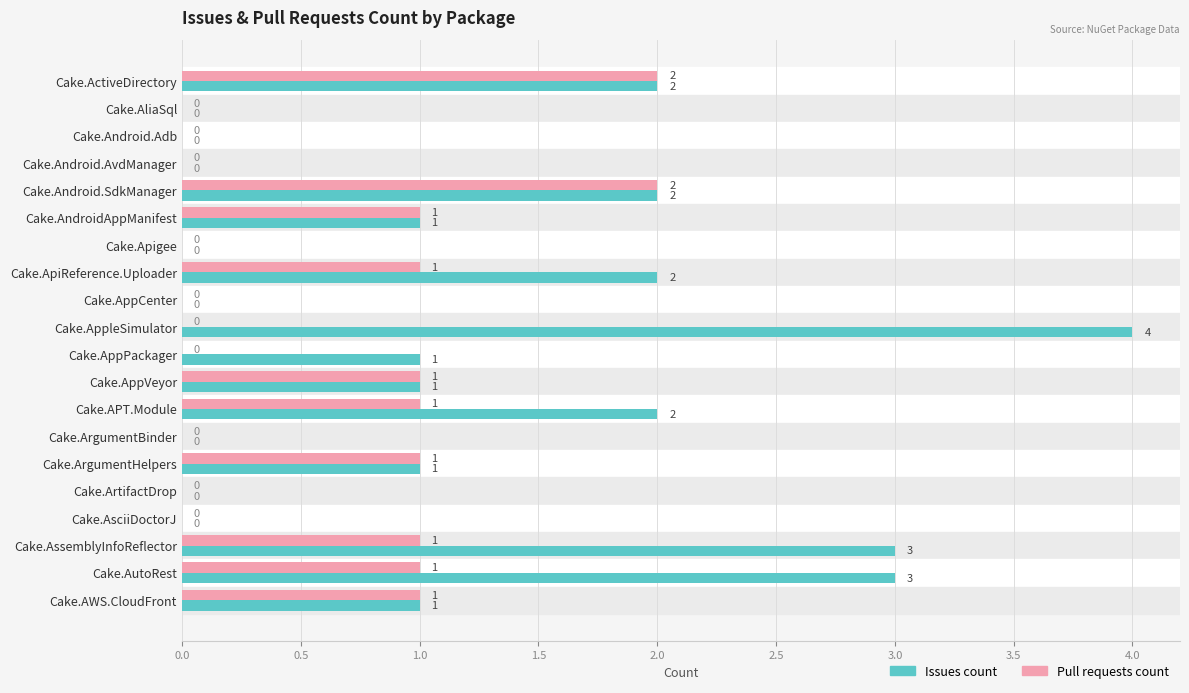

How many Pull requests count values are between 0 and 1?

18